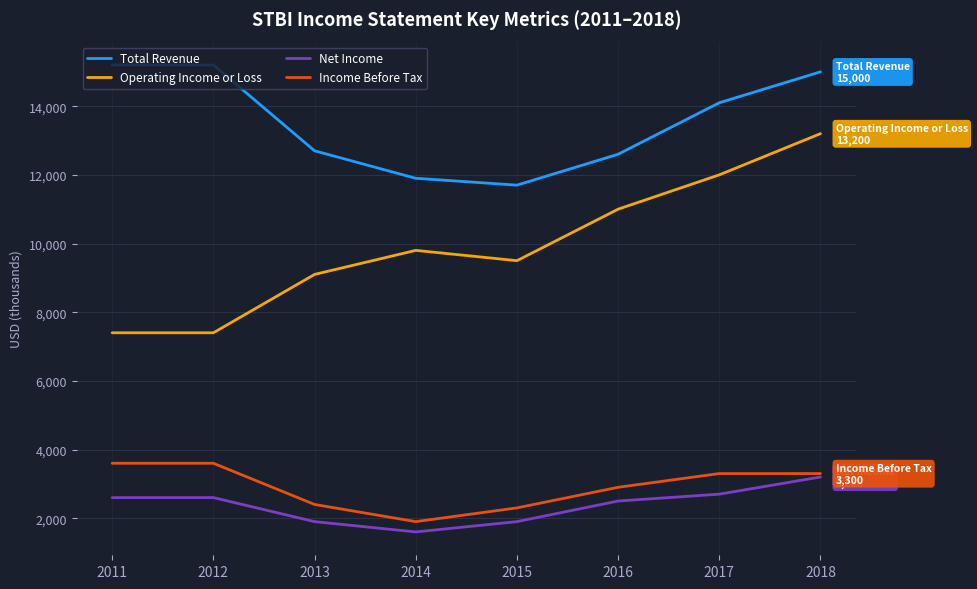

True or false: Net Income and Total Revenue intersect in this chart.

False